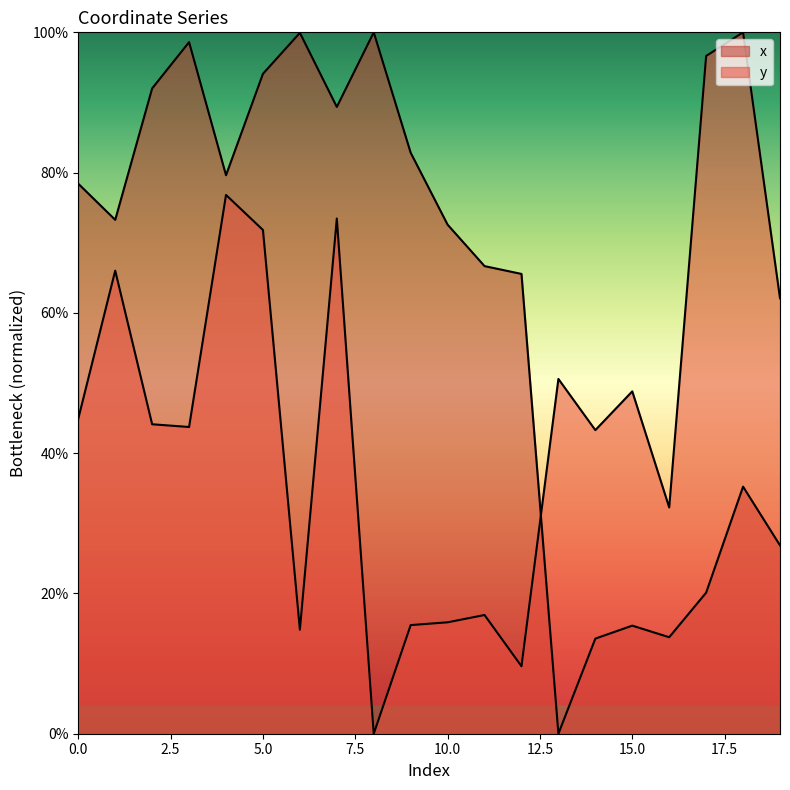

Reading left to right, transcribe all the data shown in this chart.

x: 0.8	0.7	0.9	1.0	0.8	0.9	1.0	0.9	1.0	0.8	0.7	0.7	0.7	0.0	0.1	0.2	0.1	0.2	0.4	0.3
y: 0.4	0.7	0.4	0.4	0.8	0.7	0.1	0.7	0.0	0.2	0.2	0.2	0.1	0.5	0.4	0.5	0.3	1.0	1.0	0.6